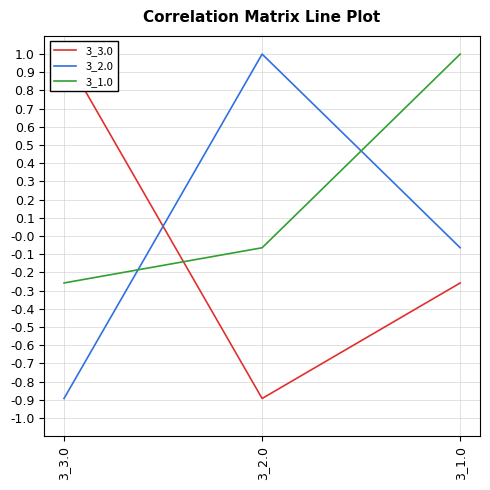

Which category has the lowest value in the 3_3.0 series?

3_2.0